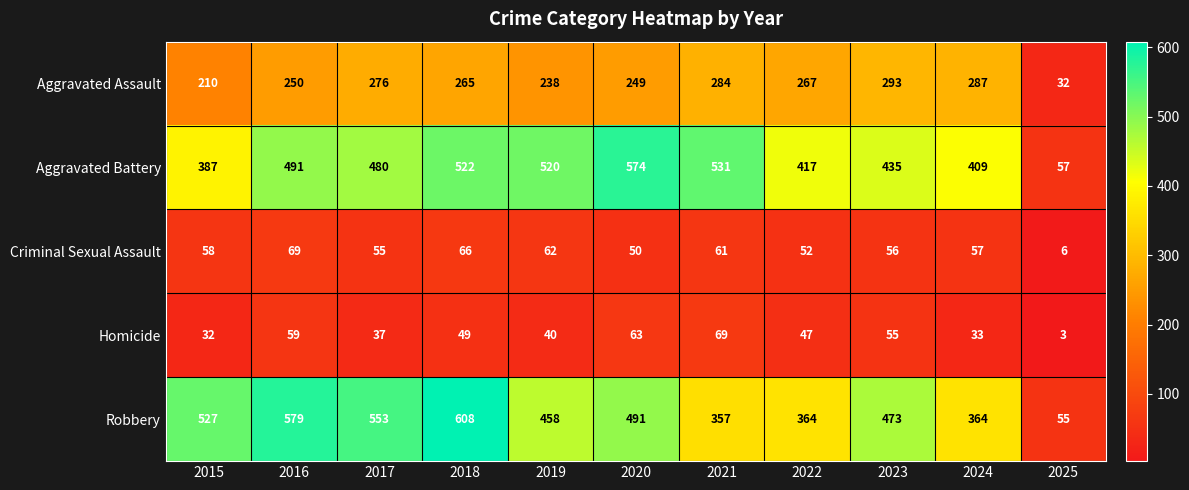

Between 2023 and 2024, which series saw the biggest shift?

Robbery